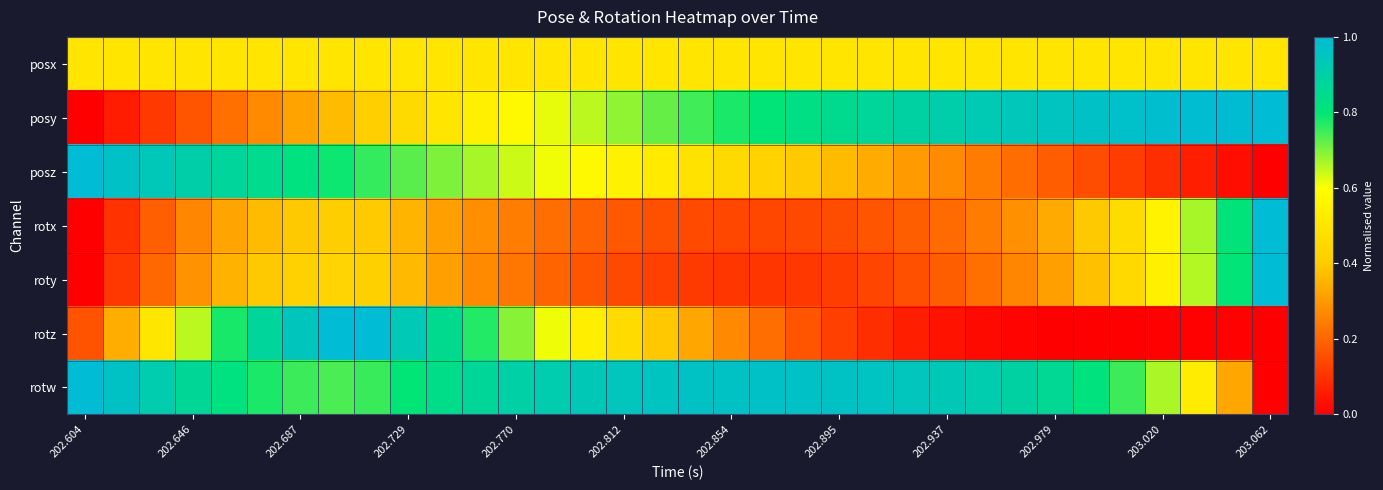

Which category has the lowest value across all series?

202.604